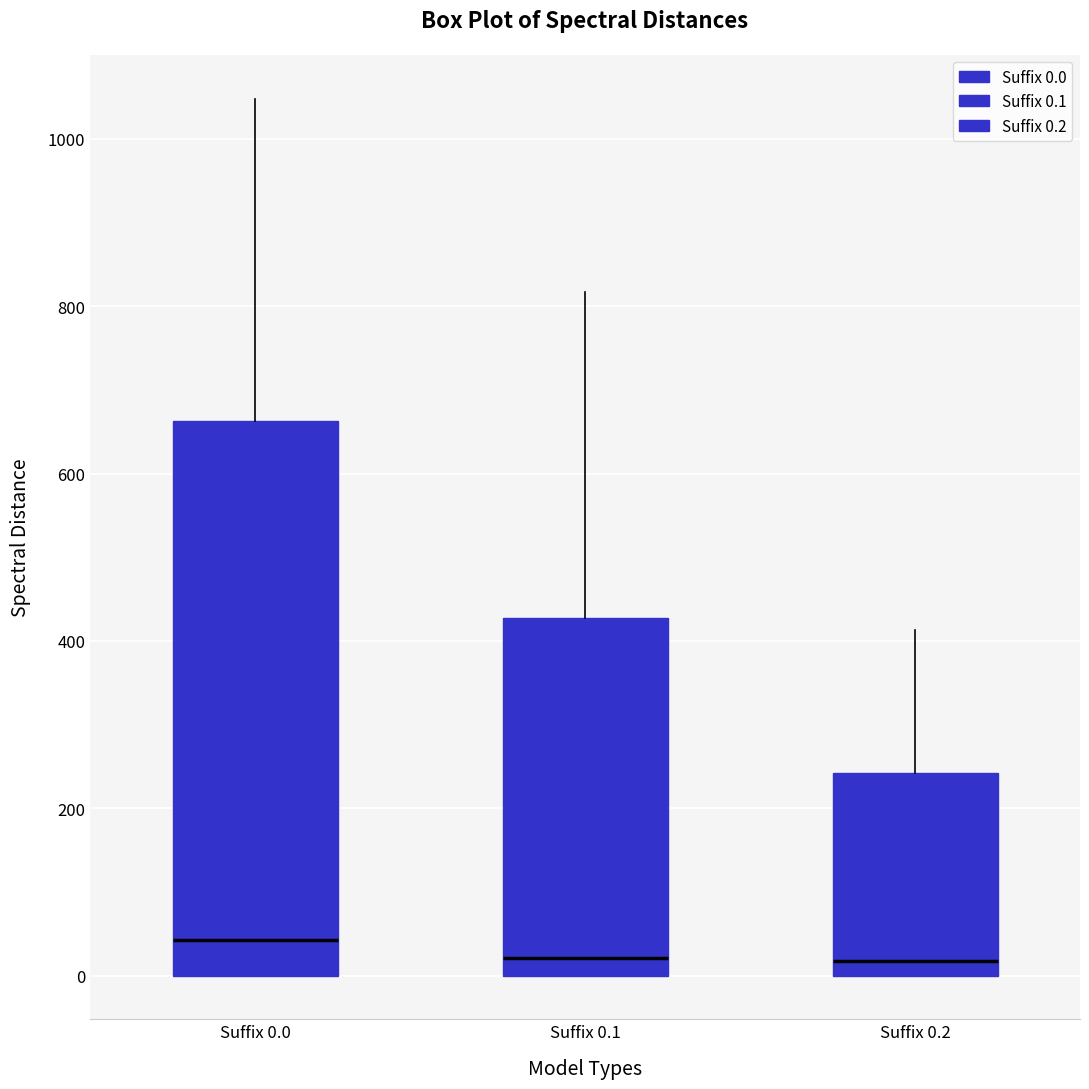

Comparing the boxes themselves (not the whiskers), which one is the tallest?

Suffix 0.0